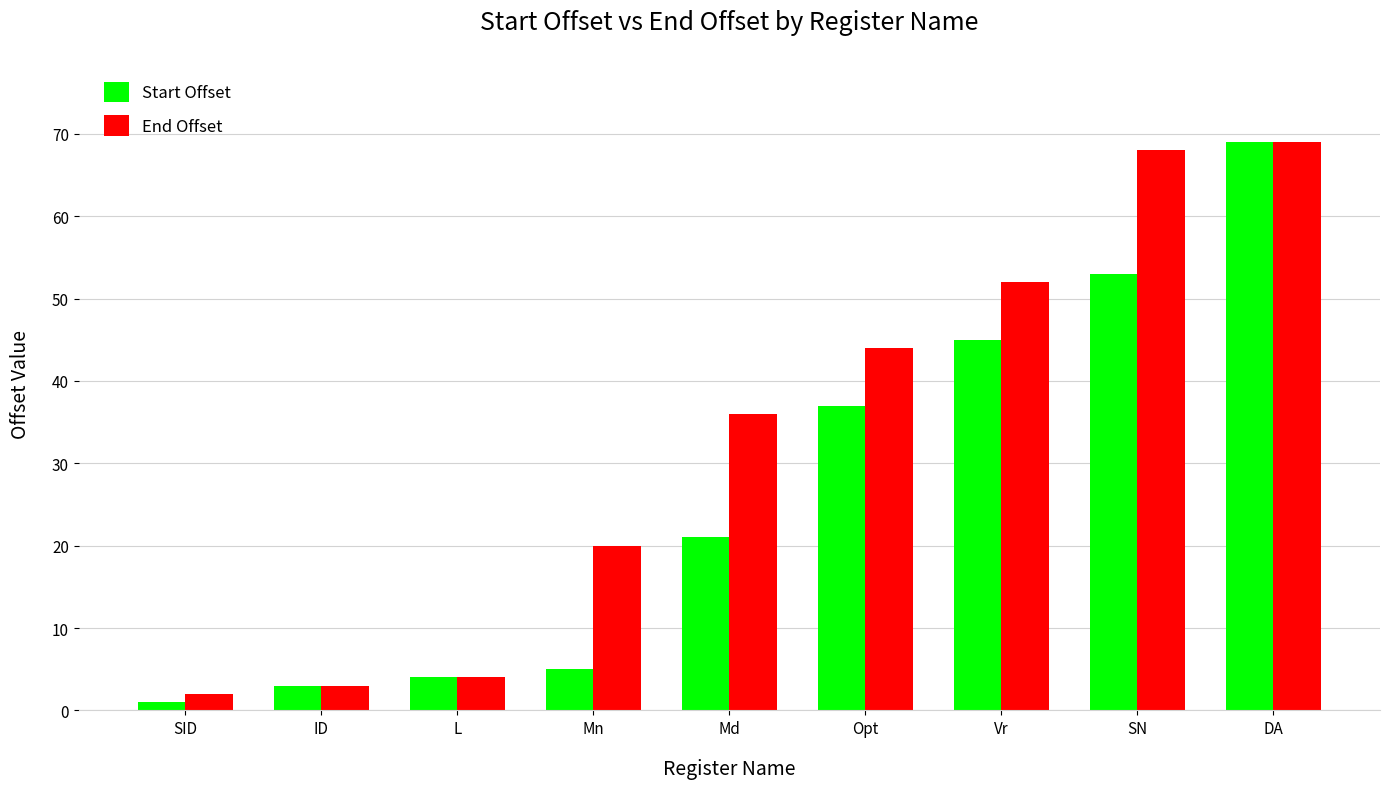

What is the label of the 8th bar from the right?

ID